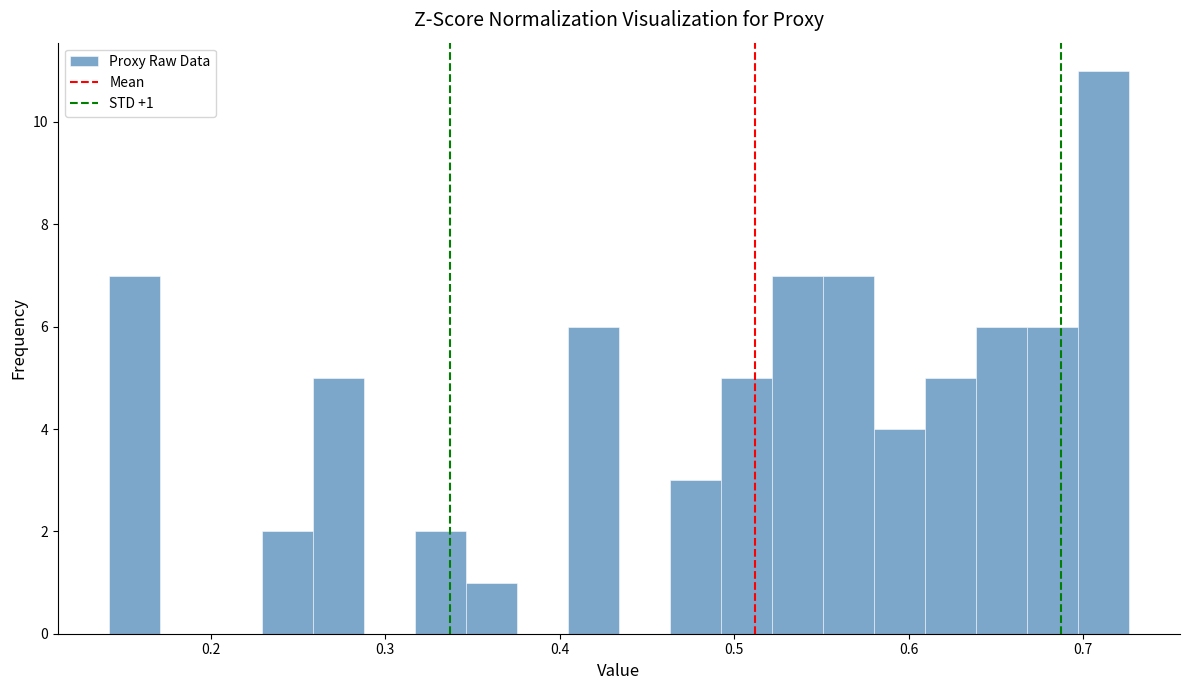

Read against the x-axis, roughly where is the centre of the tallest bar?

0.71